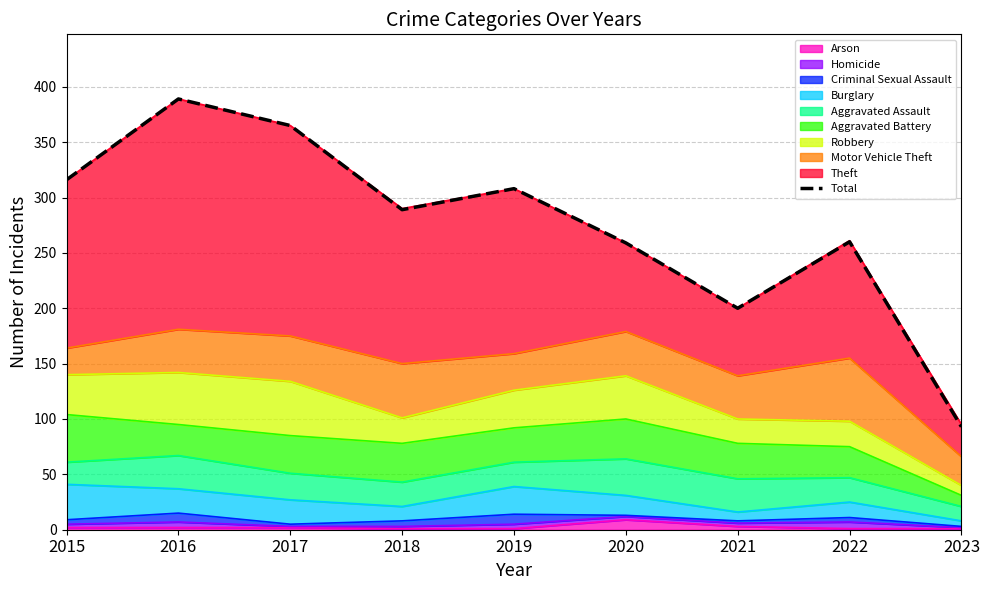

Rank the categories by value from lowest to highest.

2023, 2021, 2020, 2022, 2018, 2019, 2015, 2017, 2016